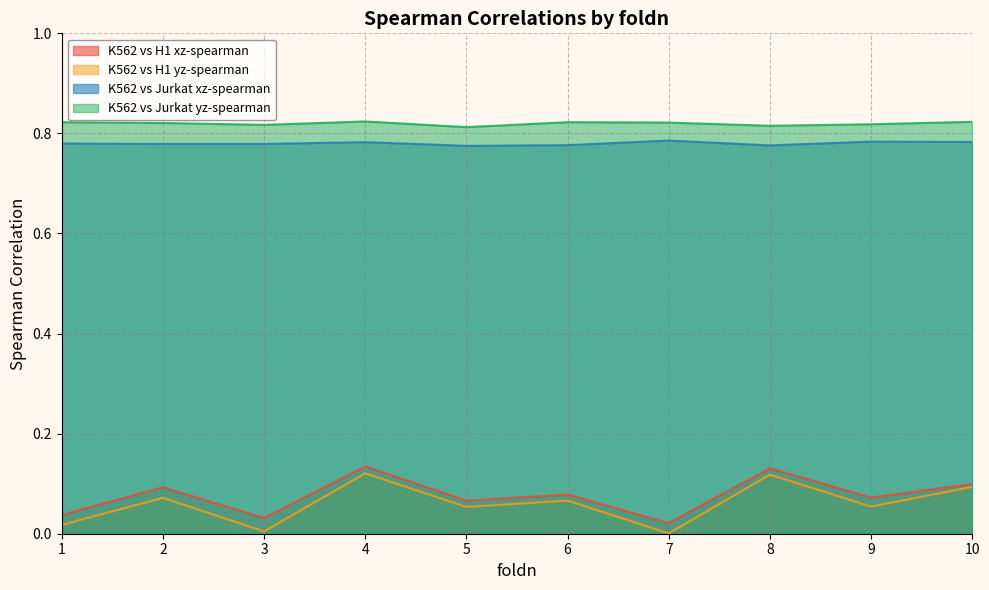

Which series changed the most between 1 and 5?

K562 vs H1 yz-spearman